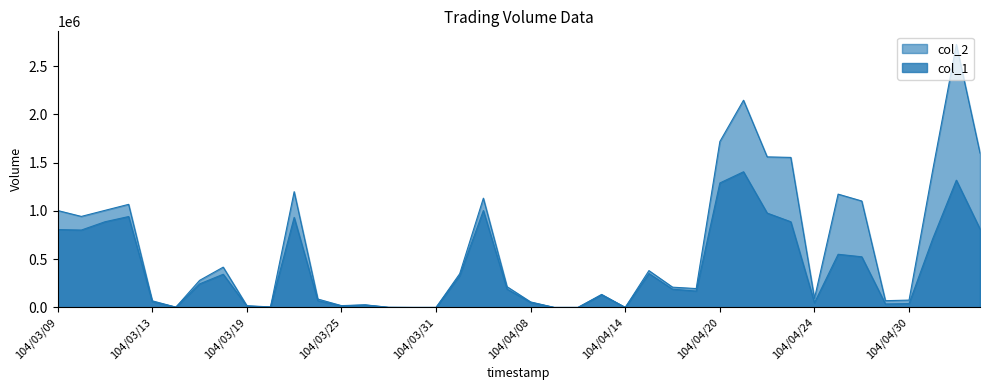

What is the difference between the col_1 values at 104/04/24 and 104/04/10?

48000